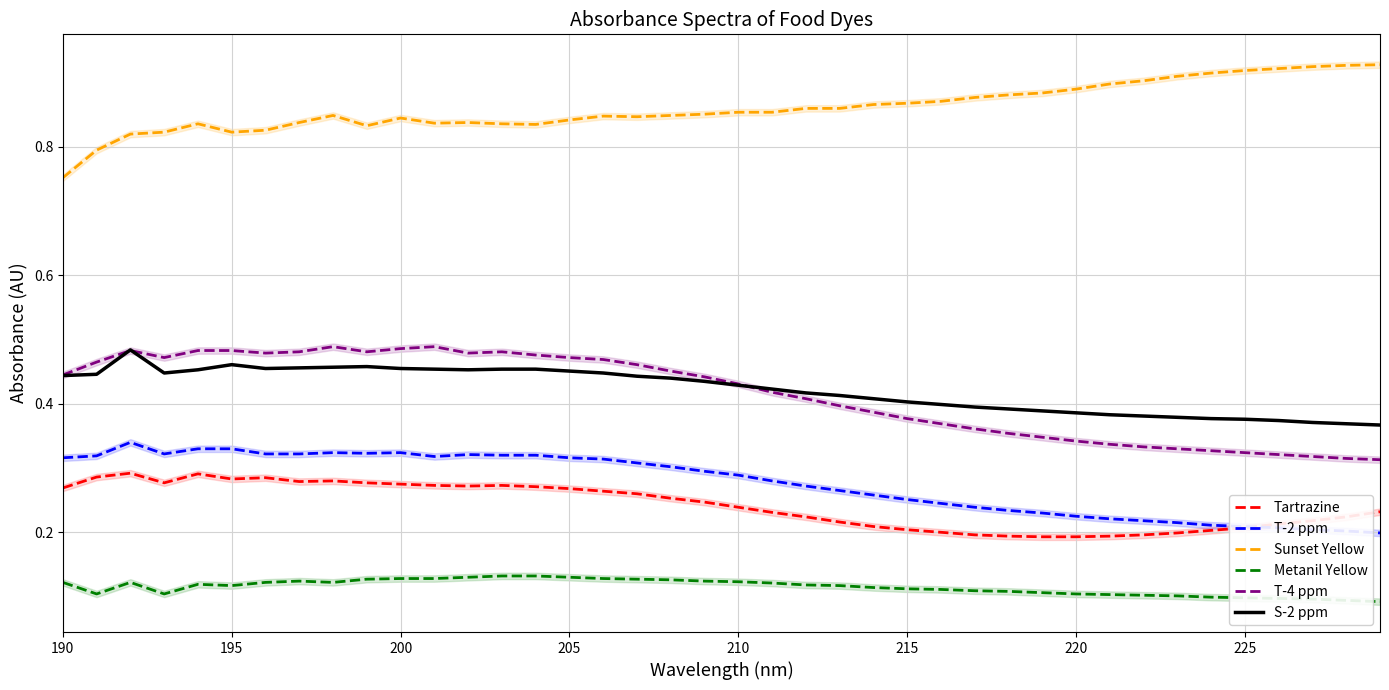

Reading right to left, what are all the values shown in this chart?

Tartrazine: 0.2	0.2	0.2	0.2	0.2	0.2	0.2	0.2	0.2	0.2	0.2	0.2	0.2	0.2	0.2	0.2	0.2	0.2	0.2	0.2	0.2	0.3	0.3	0.3	0.3	0.3	0.3	0.3	0.3	0.3	0.3	0.3	0.3	0.3	0.3	0.3	0.3	0.3	0.3	0.3
T-2 ppm: 0.2	0.2	0.2	0.2	0.2	0.2	0.2	0.2	0.2	0.2	0.2	0.2	0.2	0.2	0.3	0.3	0.3	0.3	0.3	0.3	0.3	0.3	0.3	0.3	0.3	0.3	0.3	0.3	0.3	0.3	0.3	0.3	0.3	0.3	0.3	0.3	0.3	0.3	0.3	0.3
Sunset Yellow: 0.9	0.9	0.9	0.9	0.9	0.9	0.9	0.9	0.9	0.9	0.9	0.9	0.9	0.9	0.9	0.9	0.9	0.9	0.9	0.9	0.9	0.8	0.8	0.8	0.8	0.8	0.8	0.8	0.8	0.8	0.8	0.8	0.8	0.8	0.8	0.8	0.8	0.8	0.8	0.8
Metanil Yellow: 0.1	0.1	0.1	0.1	0.1	0.1	0.1	0.1	0.1	0.1	0.1	0.1	0.1	0.1	0.1	0.1	0.1	0.1	0.1	0.1	0.1	0.1	0.1	0.1	0.1	0.1	0.1	0.1	0.1	0.1	0.1	0.1	0.1	0.1	0.1	0.1	0.1	0.1	0.1	0.1
T-4 ppm: 0.3	0.3	0.3	0.3	0.3	0.3	0.3	0.3	0.3	0.3	0.3	0.4	0.4	0.4	0.4	0.4	0.4	0.4	0.4	0.4	0.4	0.5	0.5	0.5	0.5	0.5	0.5	0.5	0.5	0.5	0.5	0.5	0.5	0.5	0.5	0.5	0.5	0.5	0.5	0.4
S-2 ppm: 0.4	0.4	0.4	0.4	0.4	0.4	0.4	0.4	0.4	0.4	0.4	0.4	0.4	0.4	0.4	0.4	0.4	0.4	0.4	0.4	0.4	0.4	0.4	0.4	0.5	0.5	0.5	0.5	0.5	0.5	0.5	0.5	0.5	0.5	0.5	0.5	0.4	0.5	0.4	0.4